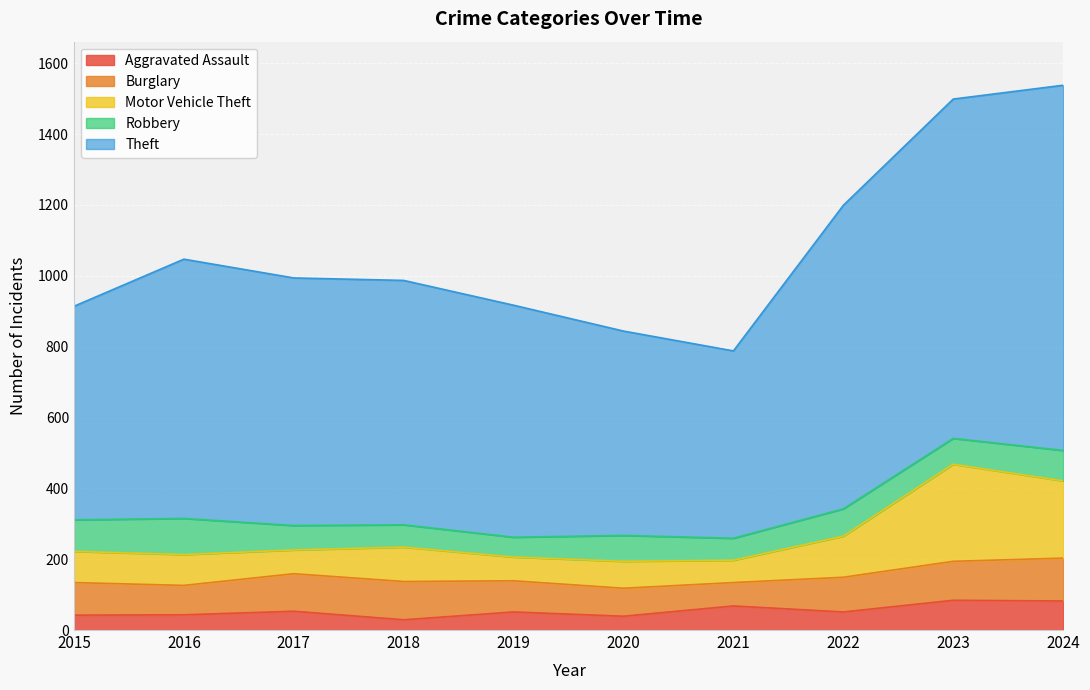

The Aggravated Assault series shows 82 at 2024. True or false?

True